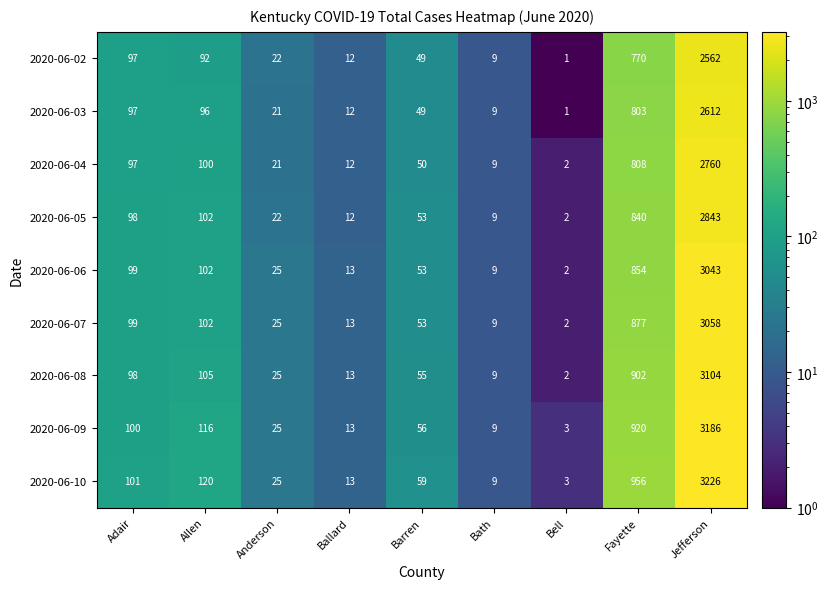

Which series has the largest total across all categories?

2020-06-10